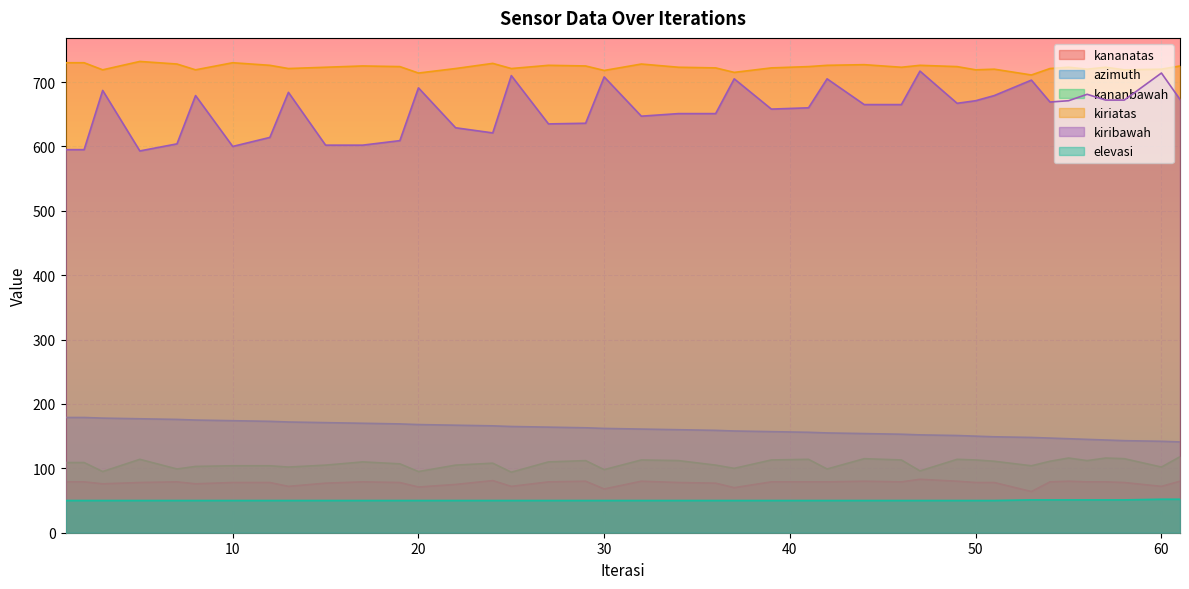

What is the sum of the kiriatas values at 54 and 34?

1444